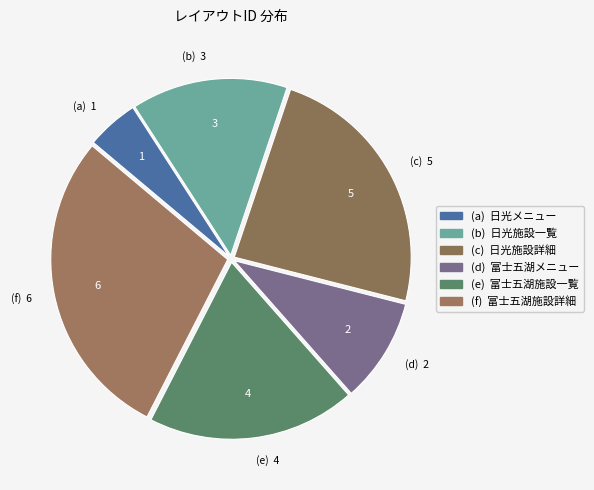

Which category has the smallest portion of the pie?

日光メニュー